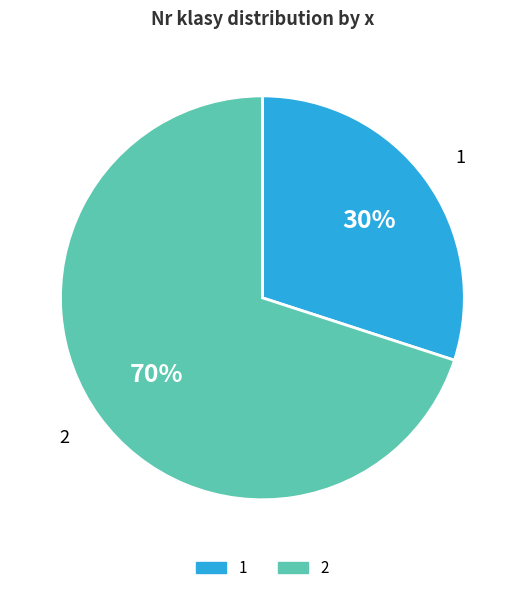

Count the number of slices in the pie.

2